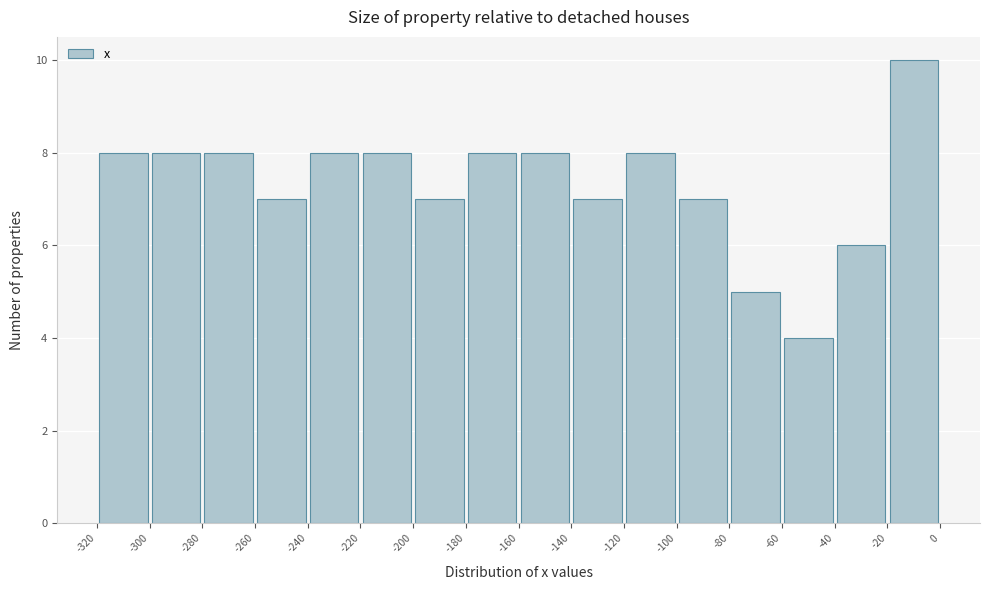

Reading left to right, transcribe this chart: for each bar, give the range it covers on the x-axis and its height. The values are not printed on the chart, so give them approximately, as read against the axis.

-320 to -300: 8
-300 to -280: 8
-280 to -260: 8
-260 to -240: 7
-240 to -220: 8
-220 to -200: 8
-200 to -180: 7
-180 to -160: 8
-160 to -140: 8
-140 to -120: 7
-120 to -100: 8
-100 to -80: 7
-80 to -60: 5
-60 to -40: 4
-40 to -20: 6
-20 to 0: 10